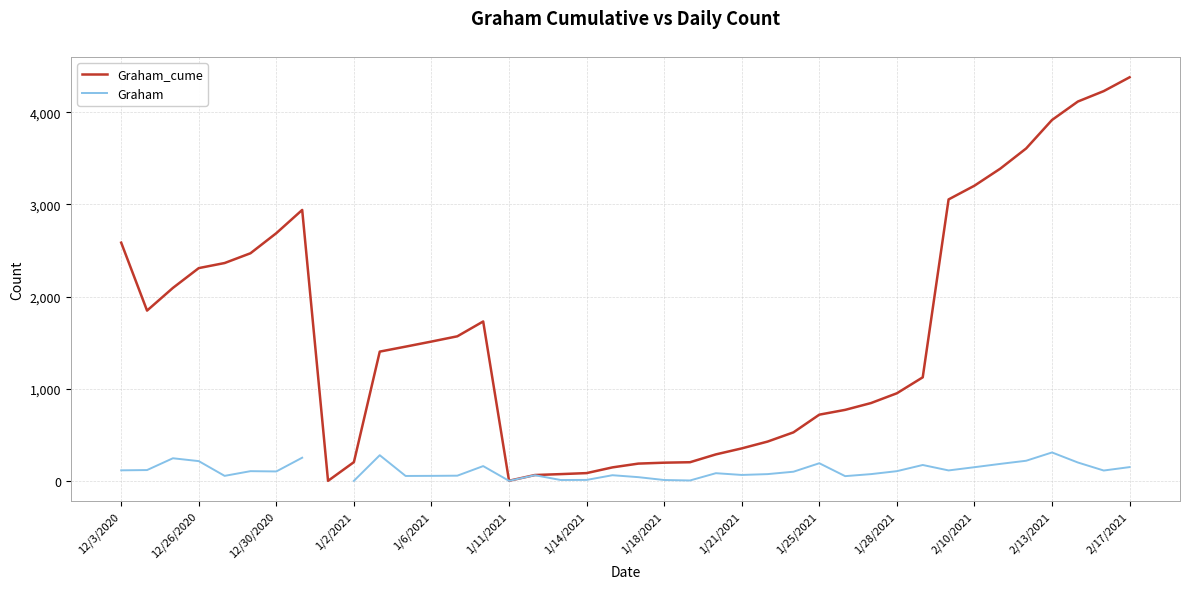

In Graham_cume, how many points are lower than both neighbors (excluding endpoints)?

3